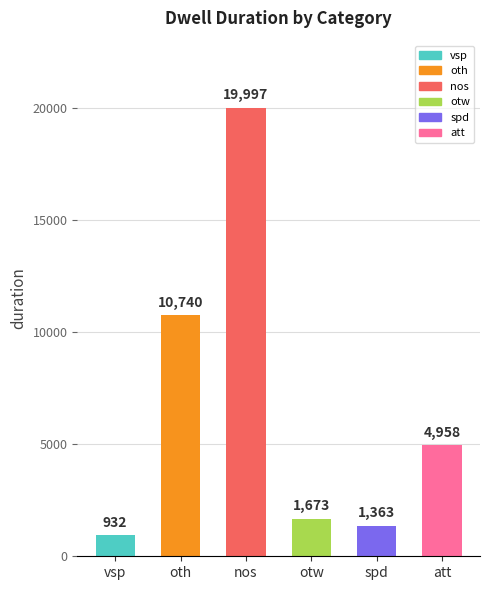

What is the change in value from vsp to oth?

+9808